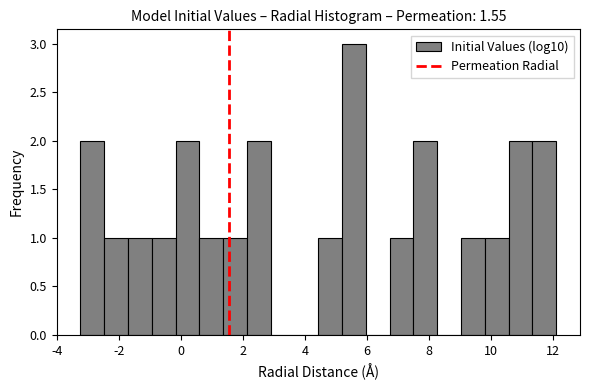

Read against the x-axis, roughly where is the centre of the tallest bar?

5.6